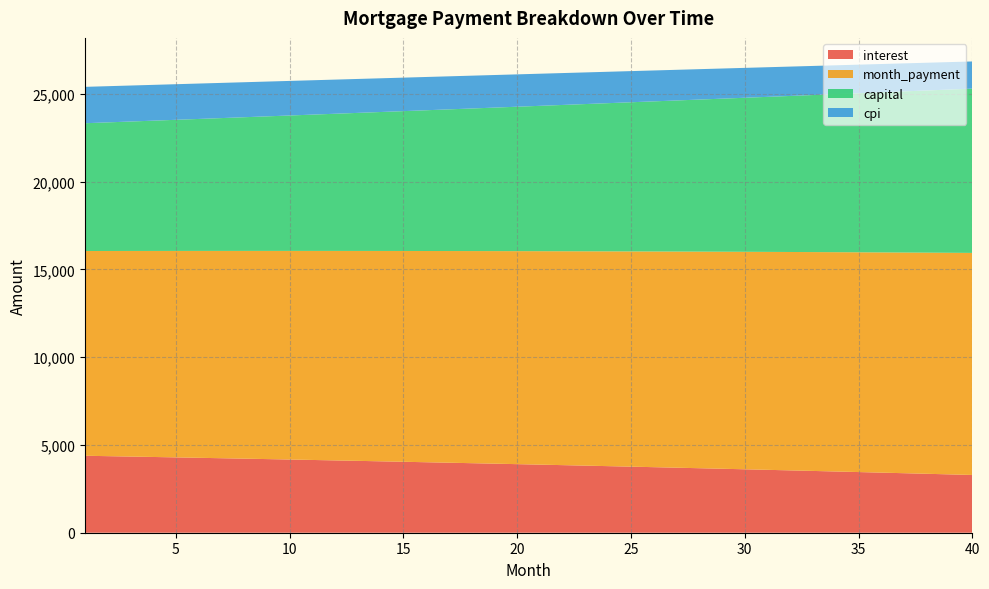

Reading right to left, list all the values displayed in this chart.

interest: 3289.7	3323.5	3357.0	3390.2	3423.1	3455.6	3487.8	3519.7	3551.3	3582.5	3613.5	3644.1	3674.4	3704.4	3734.1	3763.5	3792.6	3821.5	3850.0	3878.2	3906.1	3933.8	3961.1	3988.2	4015.0	4041.5	4067.7	4093.6	4119.3	4144.7	4169.8	4194.7	4219.3	4243.6	4267.7	4291.5	4315.0	4338.3	4361.3	4384.1
month_payment: 12648.6	12622.3	12596.0	12569.8	12543.7	12517.6	12491.6	12465.6	12439.7	12413.9	12388.1	12362.3	12336.6	12310.9	12285.4	12259.8	12234.3	12208.9	12183.5	12158.2	12132.9	12107.7	12082.5	12057.4	12032.3	12007.3	11982.3	11957.4	11932.6	11907.8	11883.0	11858.3	11833.6	11809.0	11784.5	11760.0	11735.5	11711.1	11686.8	11662.5
capital: 9358.9	9298.8	9239.0	9179.6	9120.7	9062.0	9003.8	8946.0	8888.5	8831.4	8774.6	8718.2	8662.2	8606.5	8551.2	8496.3	8441.7	8387.4	8333.5	8280.0	8226.8	8173.9	8121.4	8069.2	8017.4	7965.8	7914.6	7863.8	7813.3	7763.1	7713.2	7663.6	7614.4	7565.4	7516.8	7468.5	7420.5	7372.8	7325.5	7278.4
cpi: 1547.0	1563.3	1579.3	1595.3	1611.0	1626.6	1642.1	1657.4	1672.6	1687.6	1702.4	1717.1	1731.7	1746.1	1760.3	1774.5	1788.4	1802.3	1816.0	1829.5	1842.9	1856.2	1869.3	1882.3	1895.2	1907.9	1920.5	1933.0	1945.3	1957.5	1969.6	1981.5	1993.3	2005.0	2016.6	2028.0	2039.3	2050.5	2061.6	2072.5